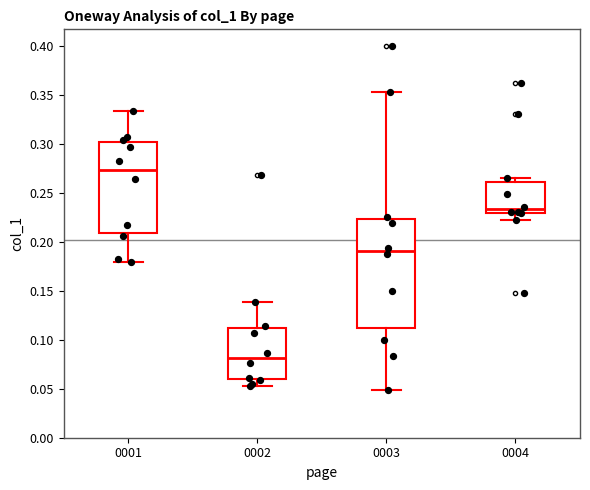

Reading left to right, read every box against the y-axis: the position of its median line, the range the box covers, and the ends of its whiskers. The values are not printed on the chart, so give them approximately, as read against the axis.

0001: median 0.275, box 0.210 to 0.300, whiskers 0.180 to 0.335
0002: median 0.080, box 0.060 to 0.110, whiskers 0.055 to 0.140
0003: median 0.190, box 0.110 to 0.225, whiskers 0.050 to 0.355
0004: median 0.235, box 0.230 to 0.260, whiskers 0.225 to 0.265